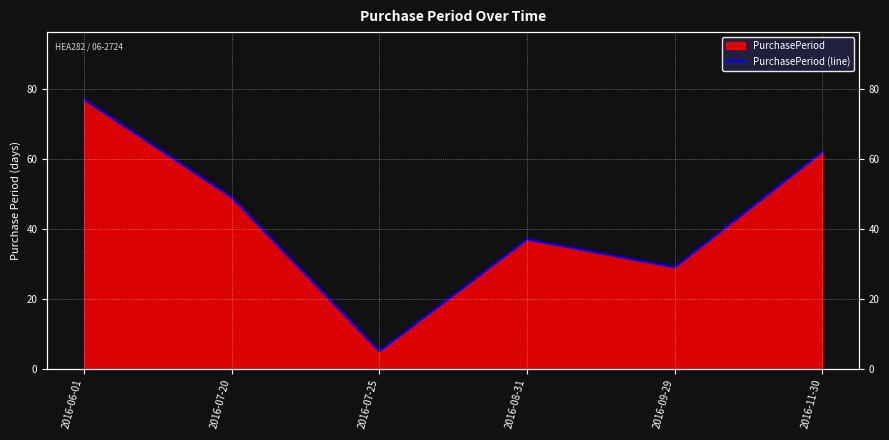

What is the label of the 4th point from the left?

2016-08-31